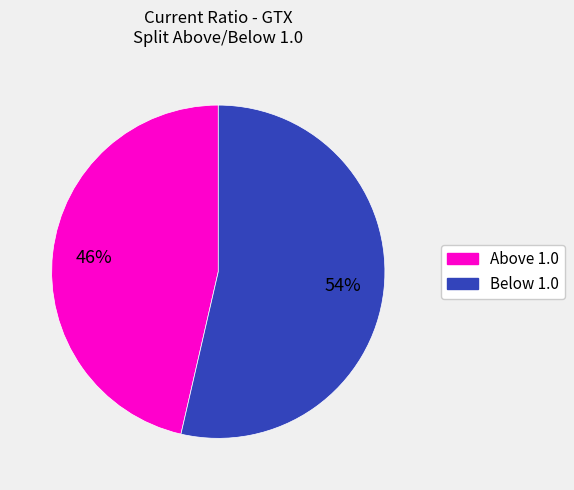

Is there any slice that represents more than half of the pie?

Yes